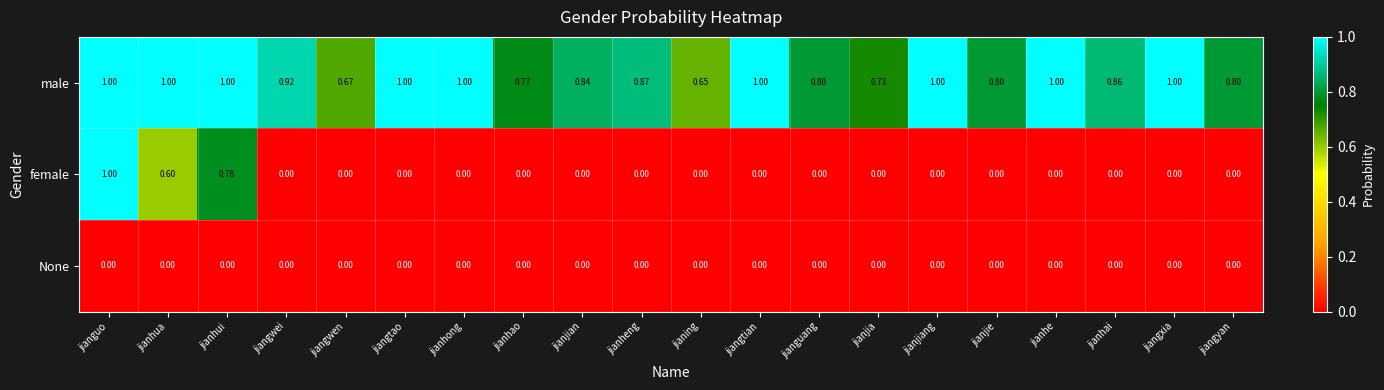

What is the maximum value shown in the chart?

1.0